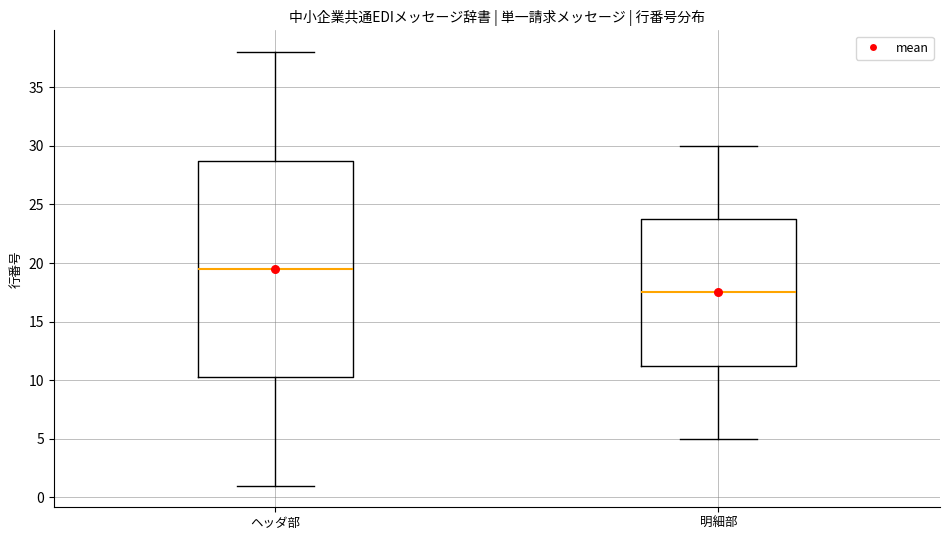

Which box's median line is the highest?

ヘッダ部